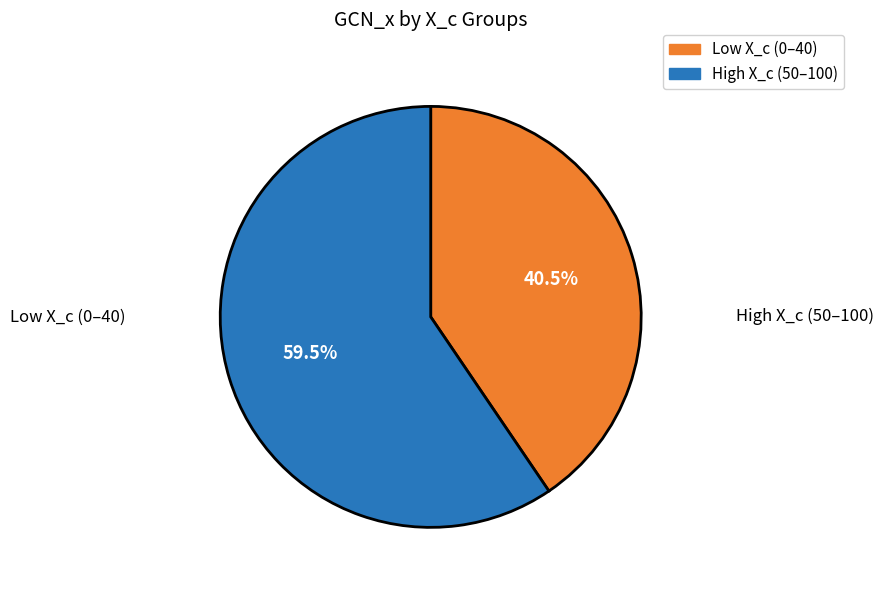

Does any single category account for the majority?

Yes